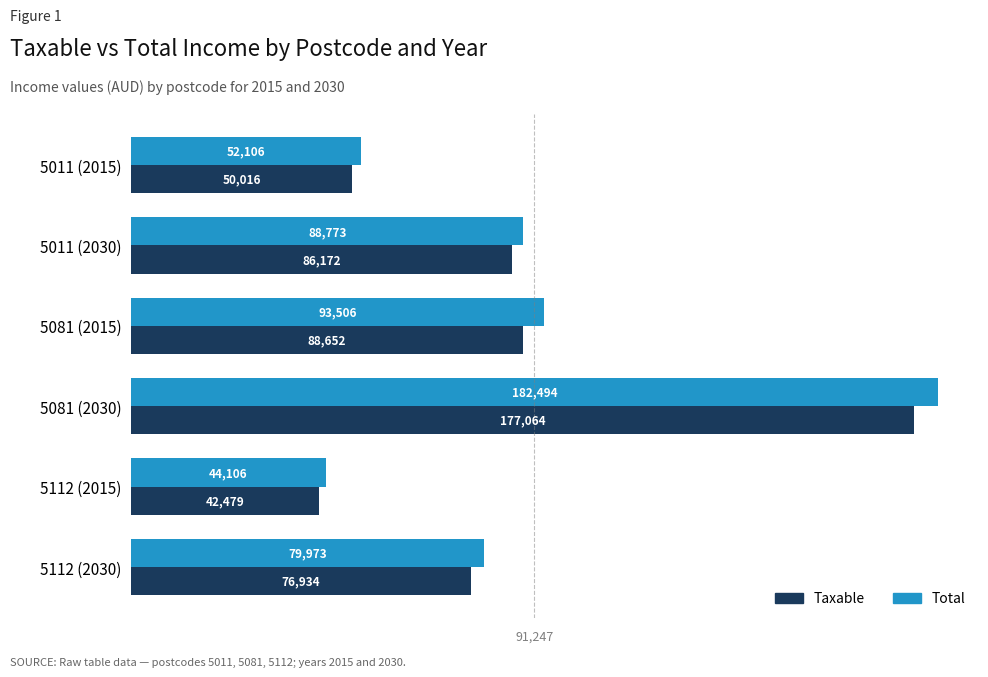

Count the number of categories in the chart.

6